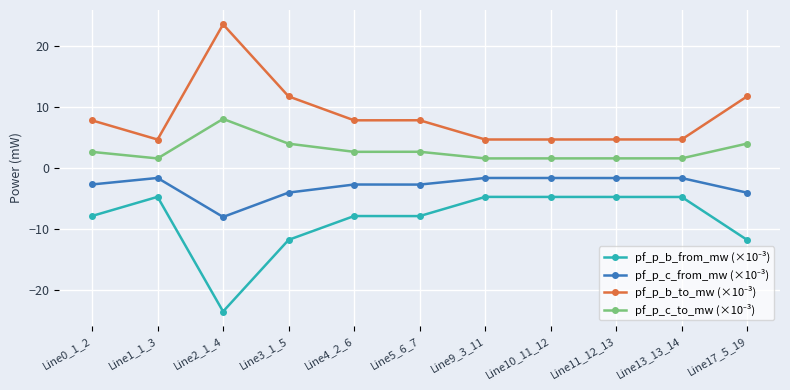

What is the maximum value shown in the chart?

23.6